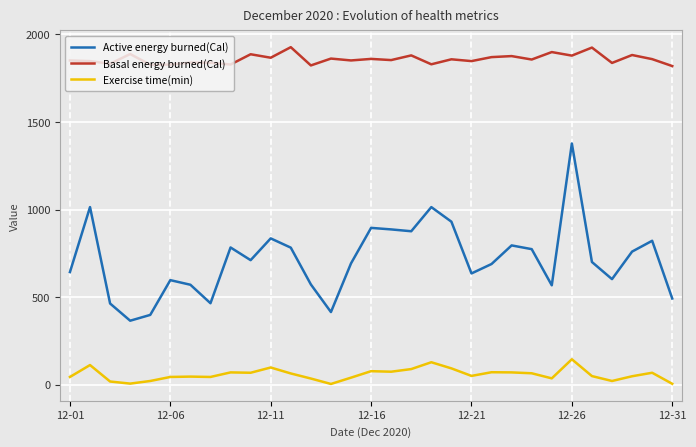

What is the difference between the maximum and minimum values in the Active energy burned(Cal) series?

1012.1